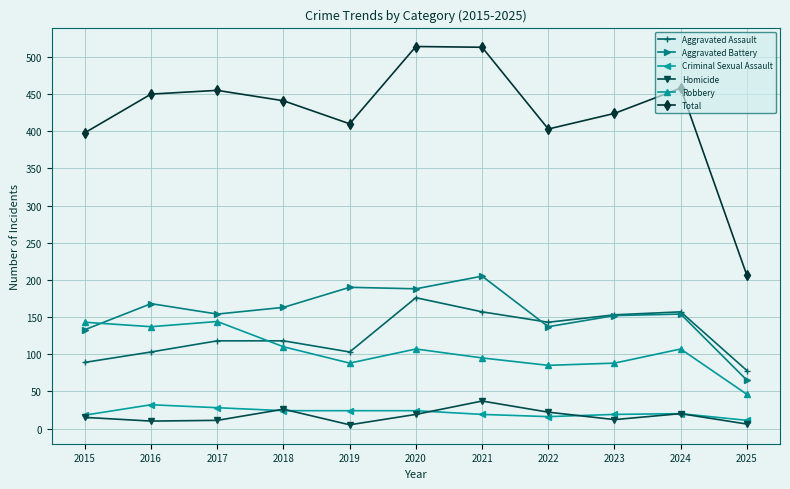

In Total, how many points are lower than both neighbors (excluding endpoints)?

2